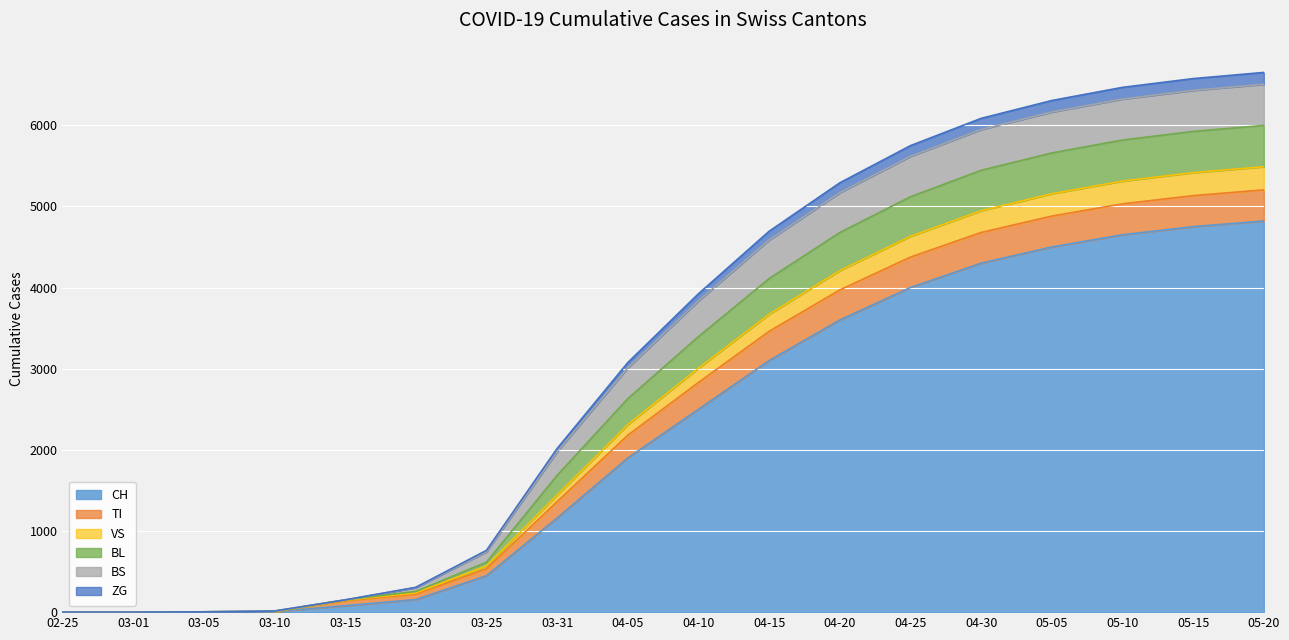

True or false: ZG and BL intersect in this chart.

False